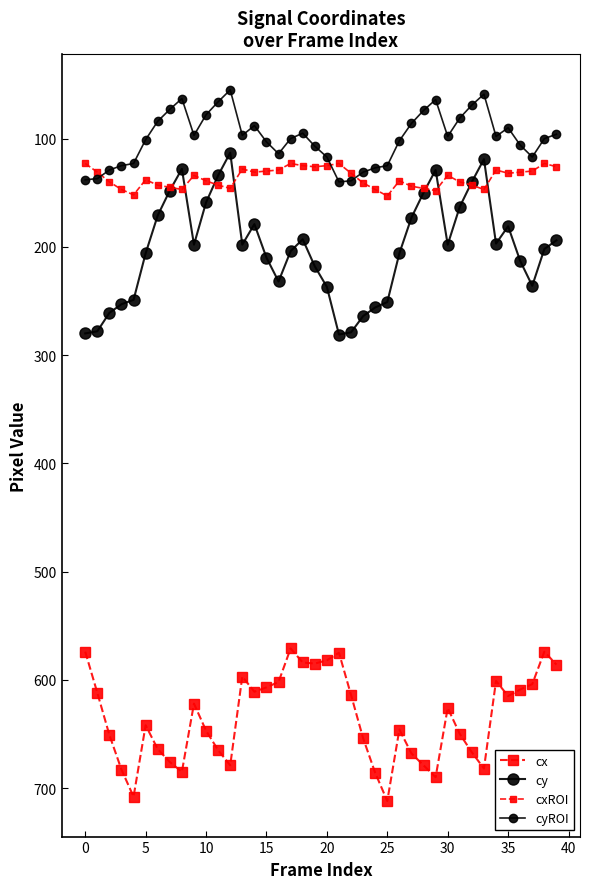

Count the number of categories in the chart.

40